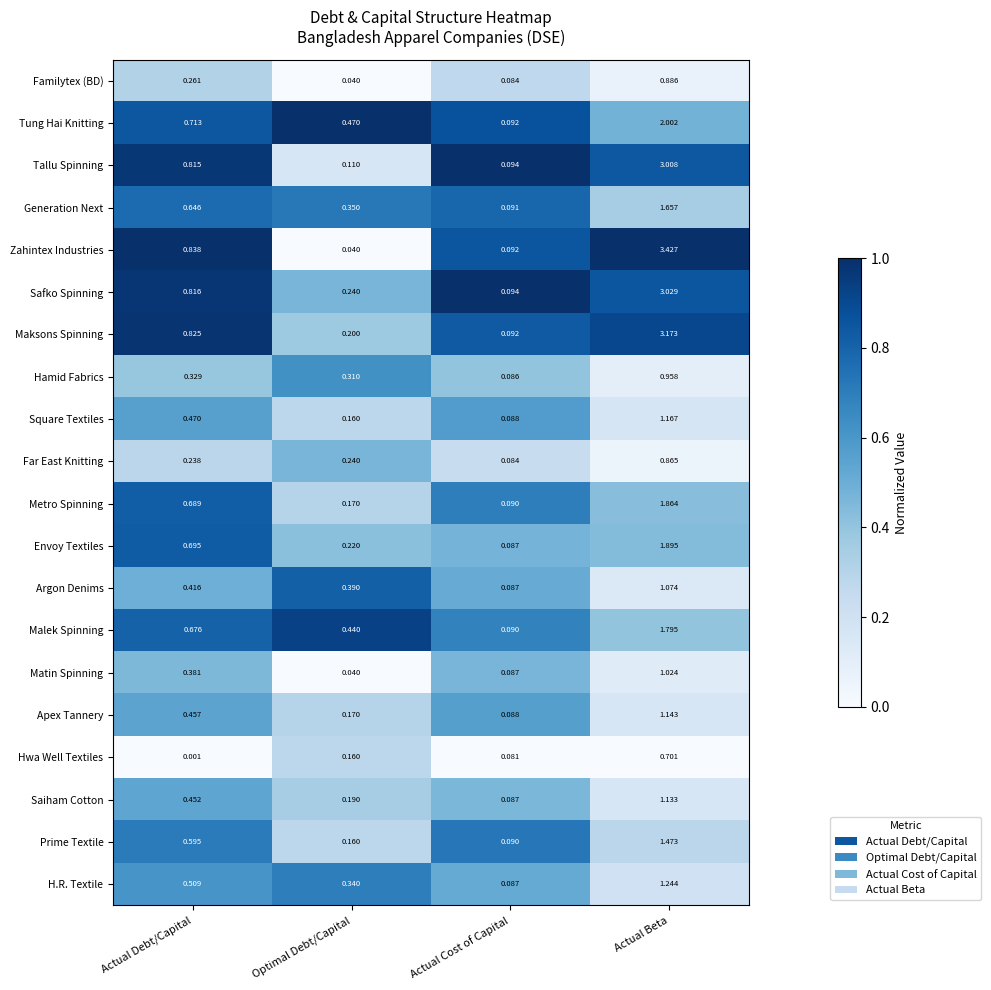

Where is H.R. Textile nearest to the value 0?

Actual Cost of Capital